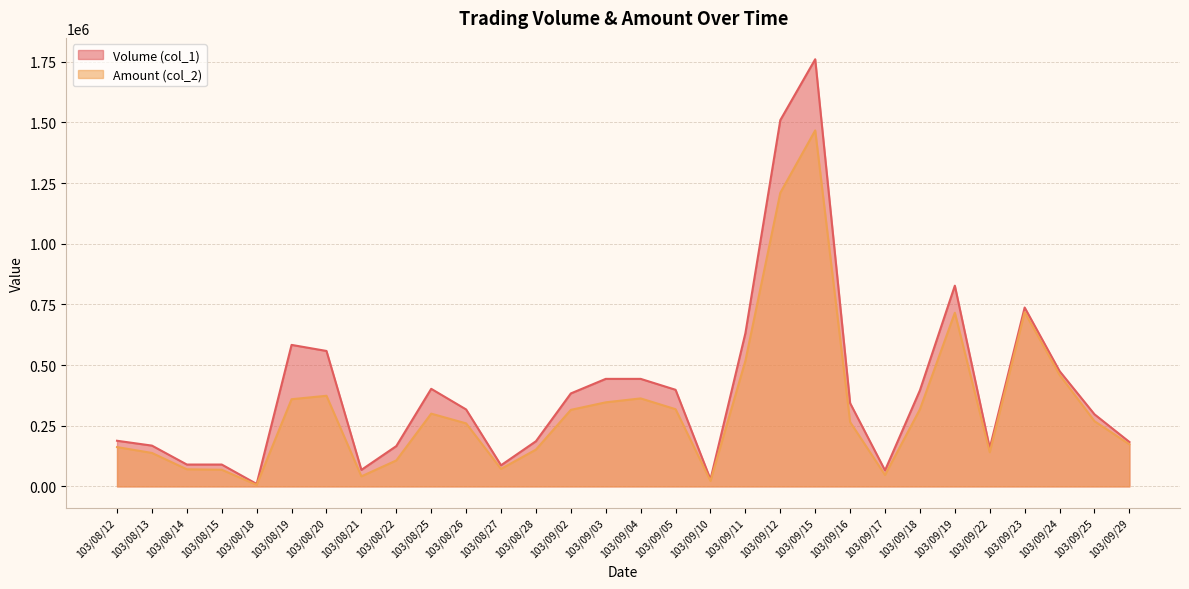

Where does the Volume (col_1) series first go above 343000?

103/08/19